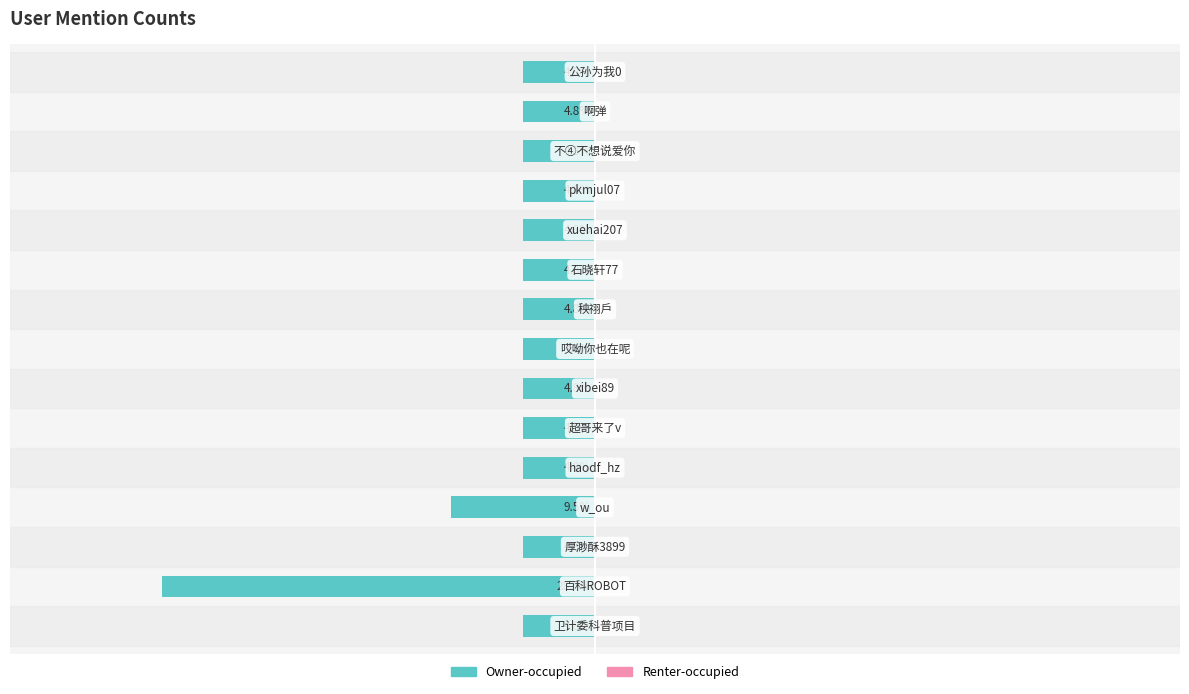

Does the chart contain any negative values?

Yes